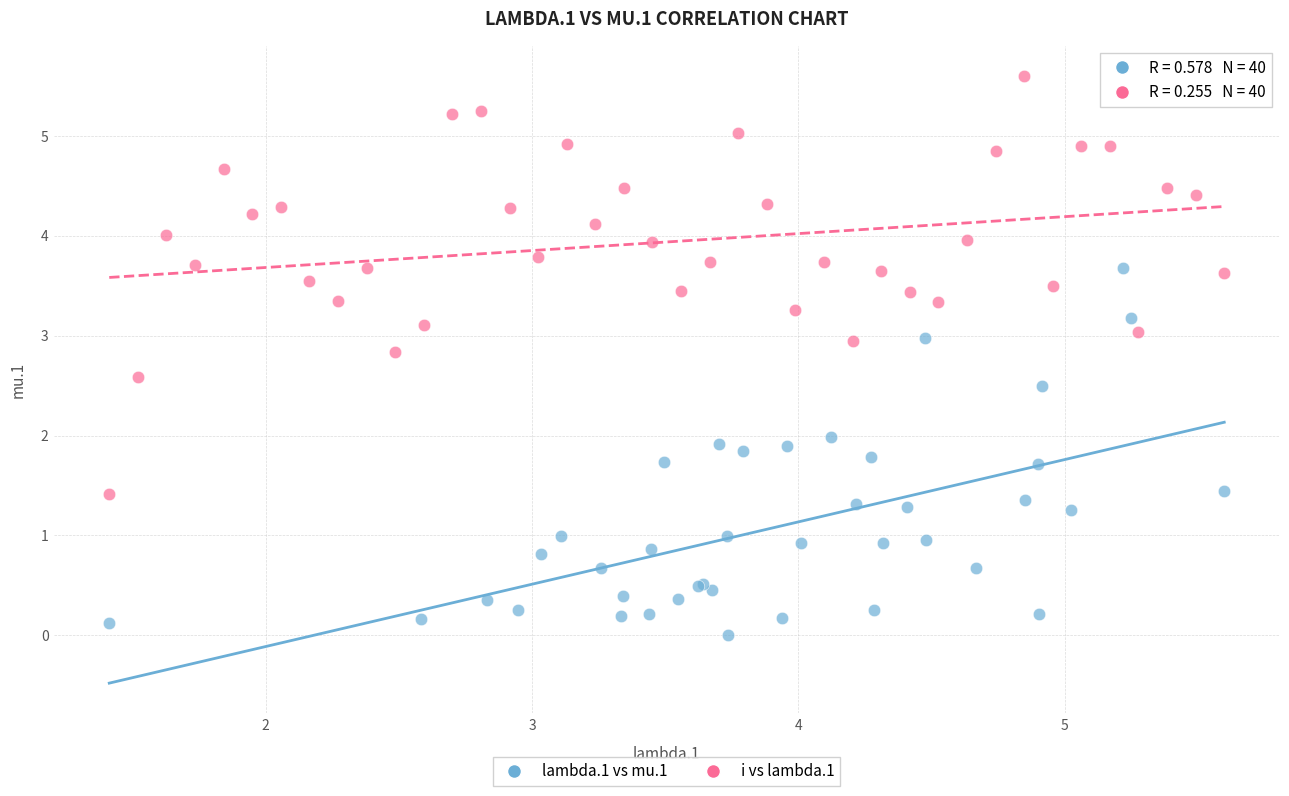

Which series has the widest spread of Y values?

i vs lambda.1